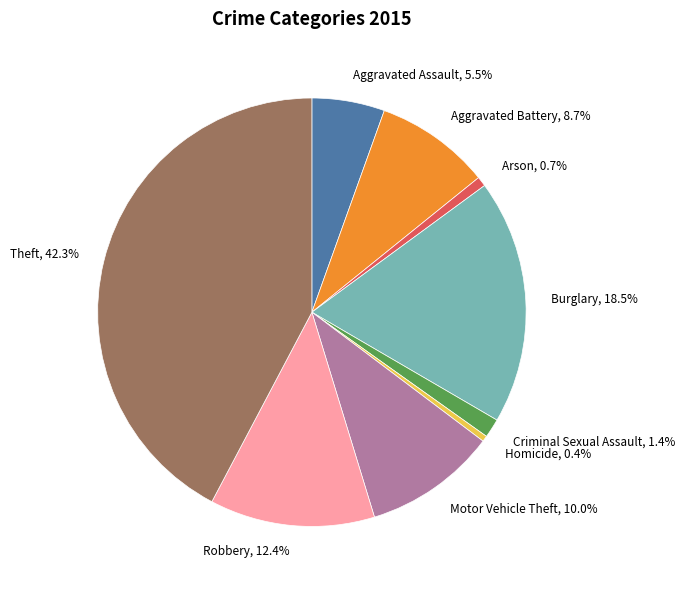

What percentage is the Aggravated Battery slice, to the nearest percent?

9%